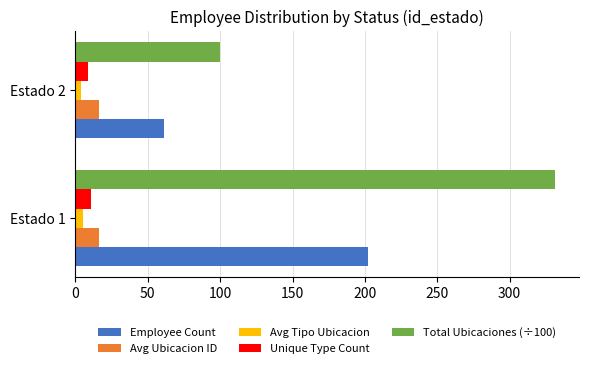

Which series has the largest range (max minus min)?

Total Ubicaciones (÷100)